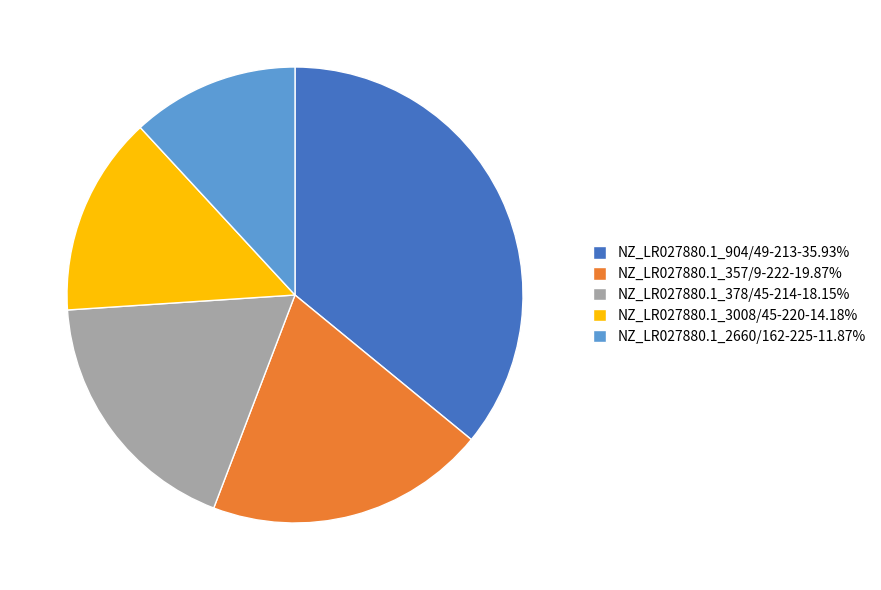

Is the sum of NZ_LR027880.1_2660/162-225 and NZ_LR027880.1_904/49-213 greater than half?

No